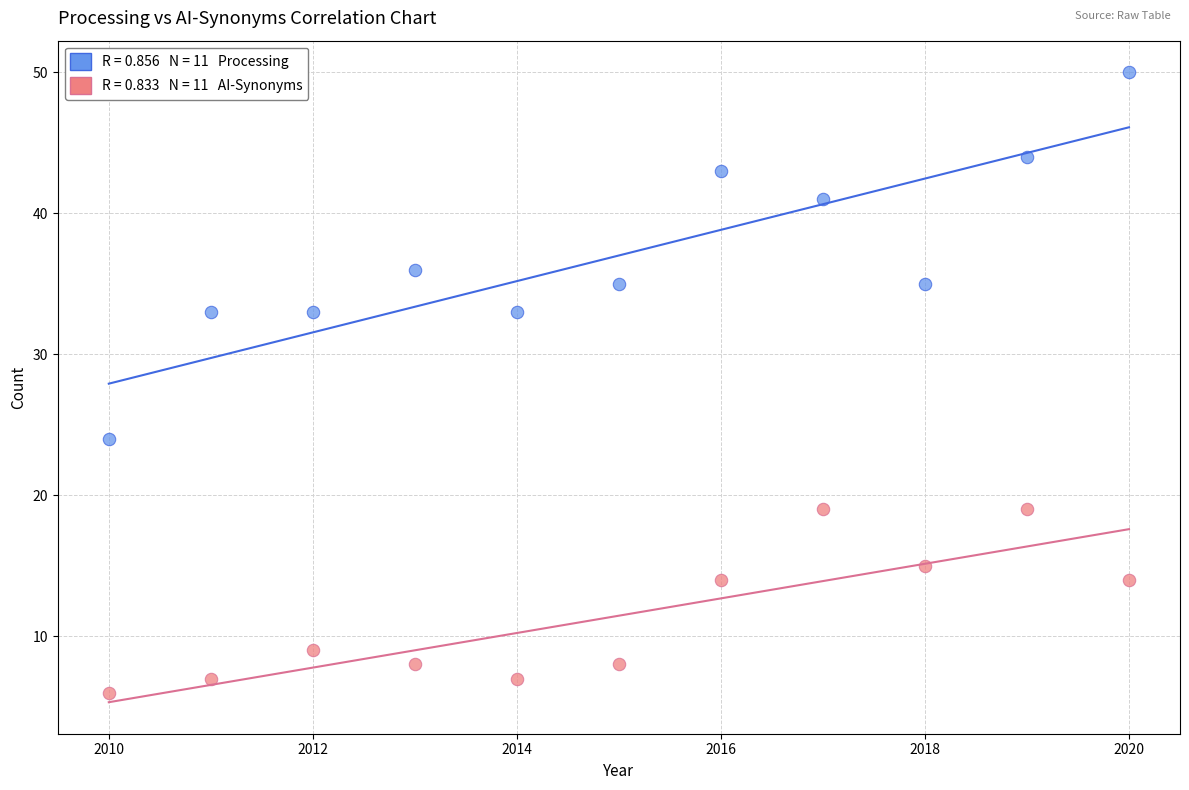

Across all series, what Y value is closest to 28?

24